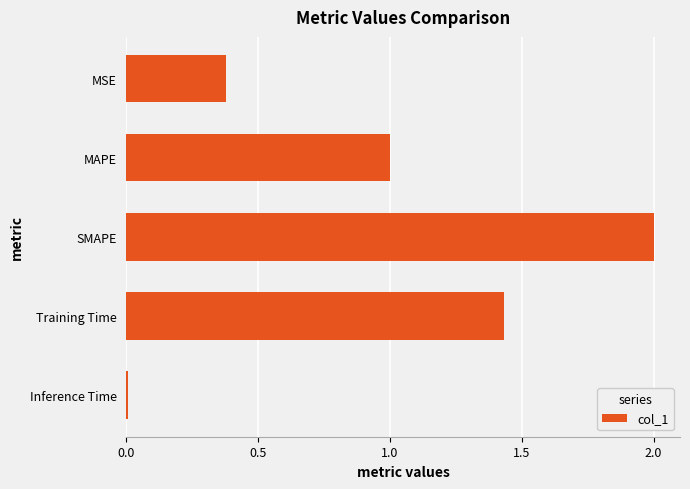

Is it true that the value at SMAPE is 3.0?

False